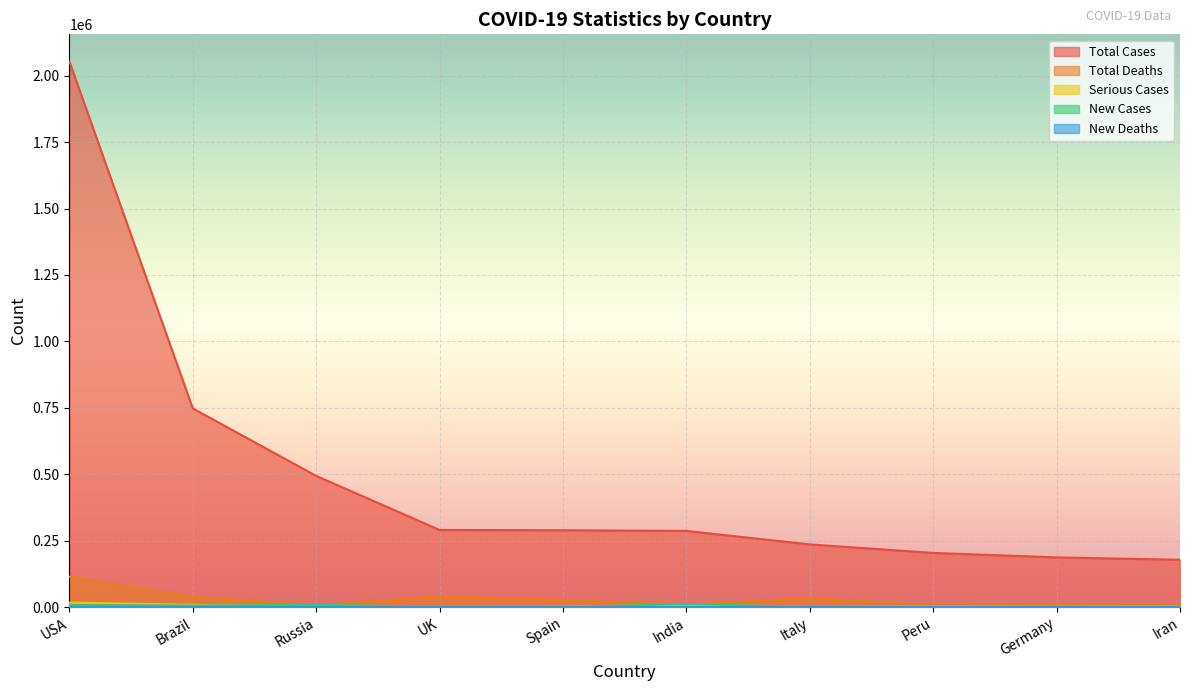

The value of New Cases at Iran is 2011. True or false?

True